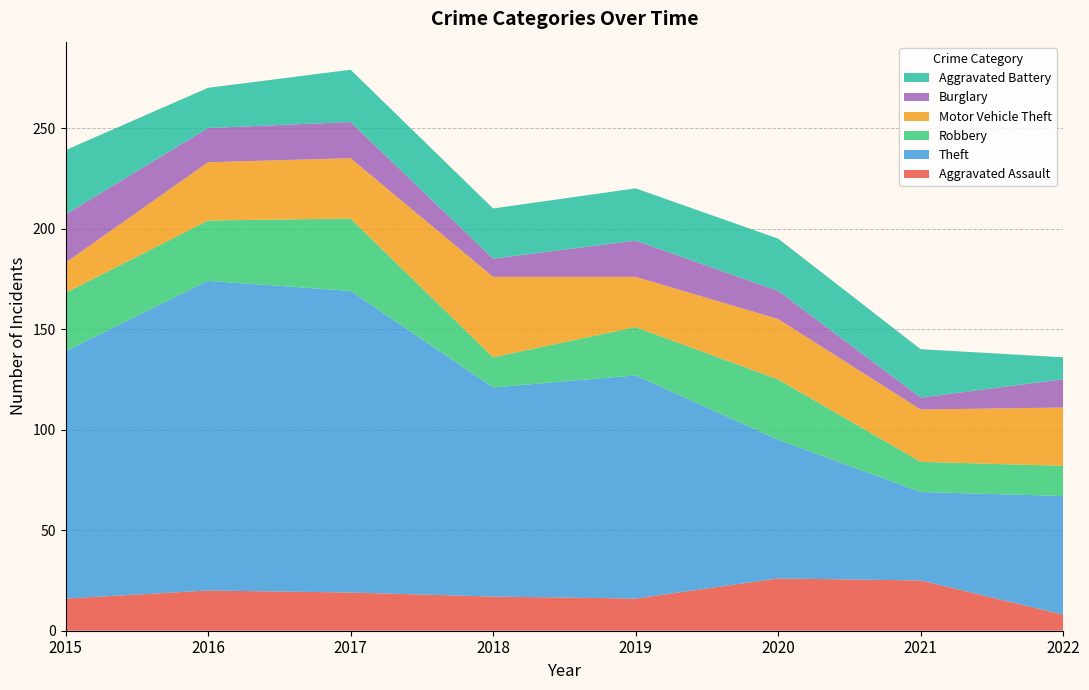

Reading right to left, transcribe all the data shown in this chart.

Aggravated Assault: 2022=8	2021=25	2020=26	2019=16	2018=17	2017=19	2016=20	2015=16
Theft: 2022=59	2021=44	2020=69	2019=111	2018=104	2017=150	2016=154	2015=123
Robbery: 2022=15	2021=15	2020=30	2019=24	2018=15	2017=36	2016=30	2015=29
Motor Vehicle Theft: 2022=29	2021=26	2020=30	2019=25	2018=40	2017=30	2016=29	2015=15
Burglary: 2022=14	2021=6	2020=14	2019=18	2018=9	2017=18	2016=17	2015=24
Aggravated Battery: 2022=11	2021=24	2020=26	2019=26	2018=25	2017=26	2016=20	2015=32